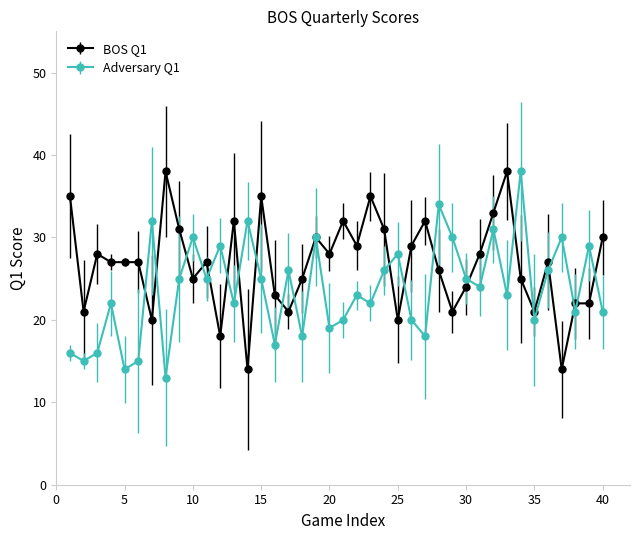

At how many categories does at least one series exceed 36?

3